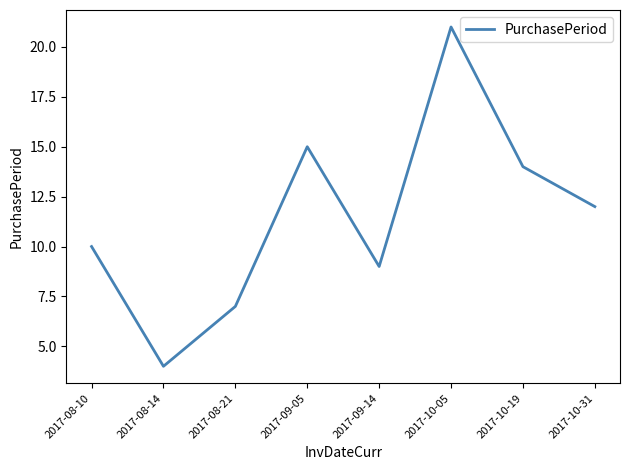

Is it true that the value at 2017-08-14 is 6?

False